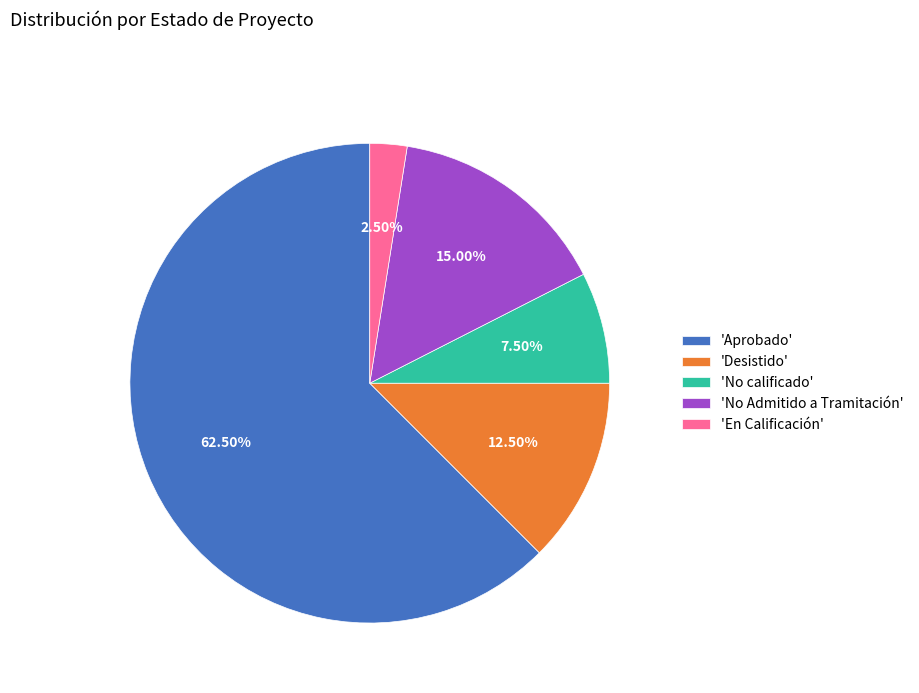

Do 'Aprobado' and 'En Calificación' together represent more than half of the pie?

Yes